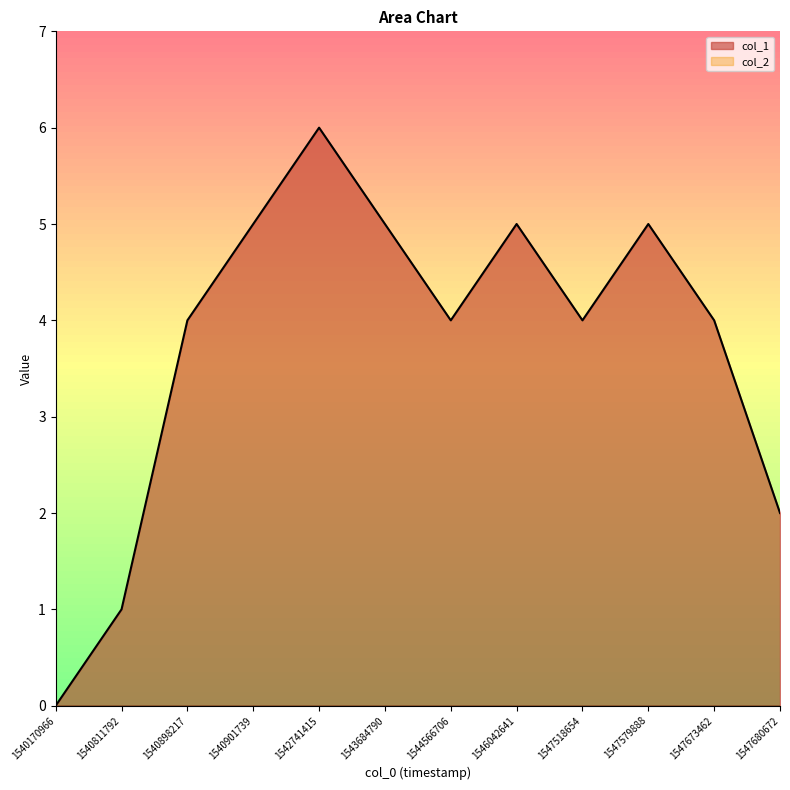

Which has a higher value, 1540170966 or 1547673462?

1547673462